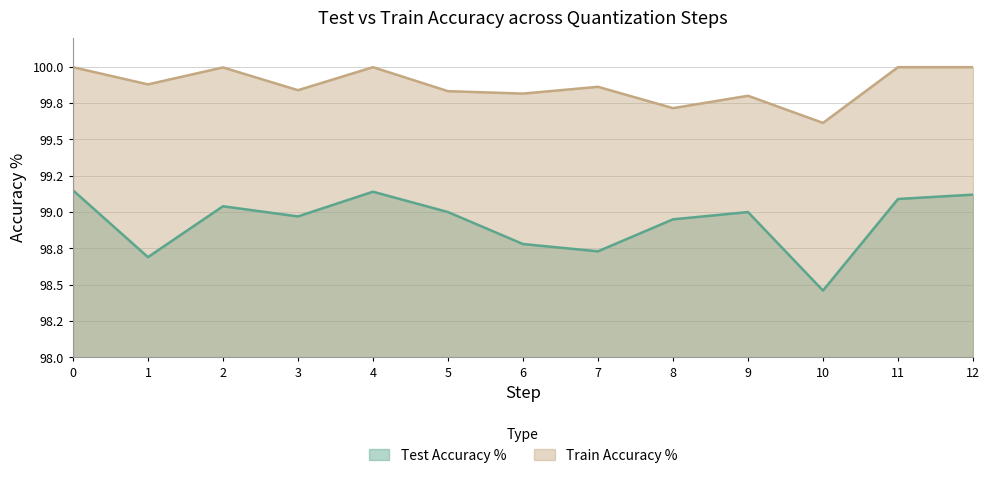

At which label is Train Accuracy % closest to 99?

10